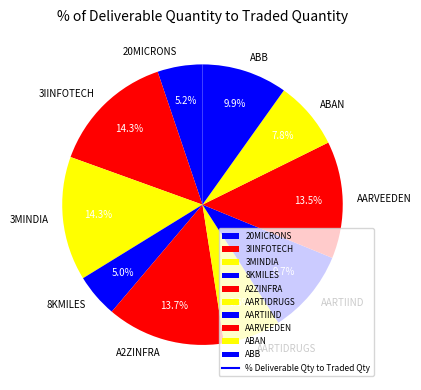

Which has a higher value, ABB or 3MINDIA?

3MINDIA